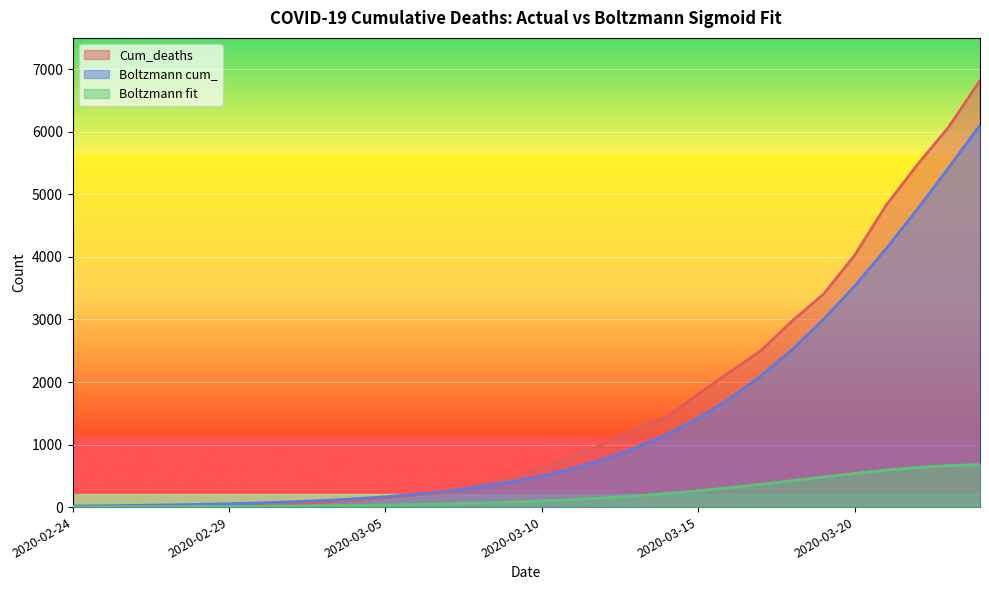

Read the Boltzmann_fit value at 2020-03-09.

79.0